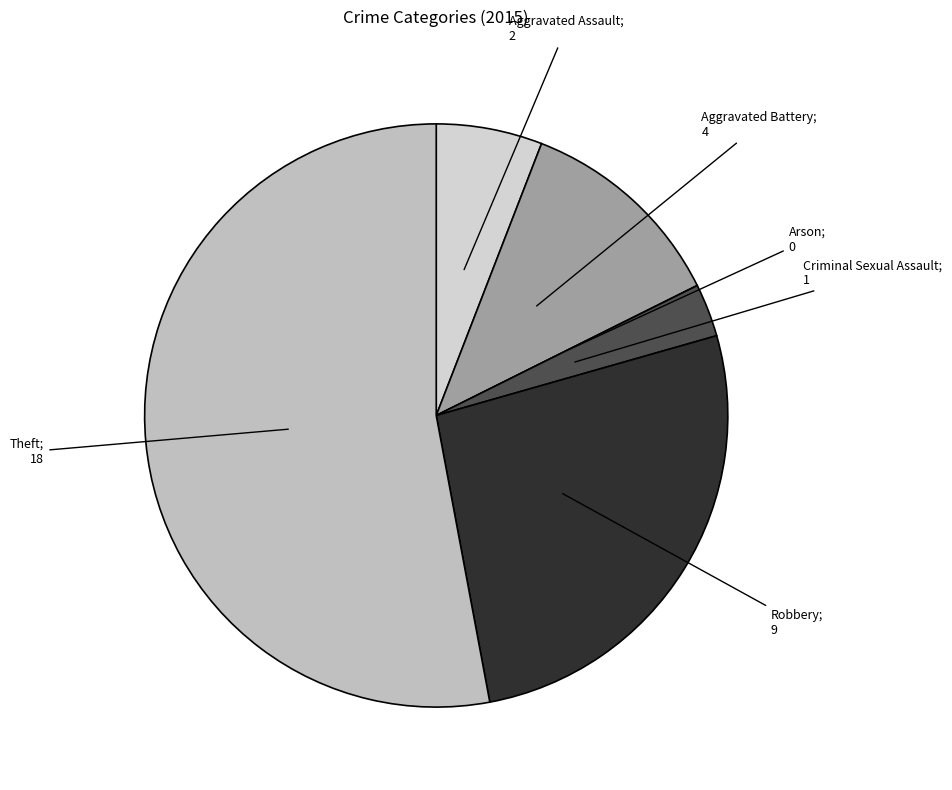

How many segments does this pie chart have?

6